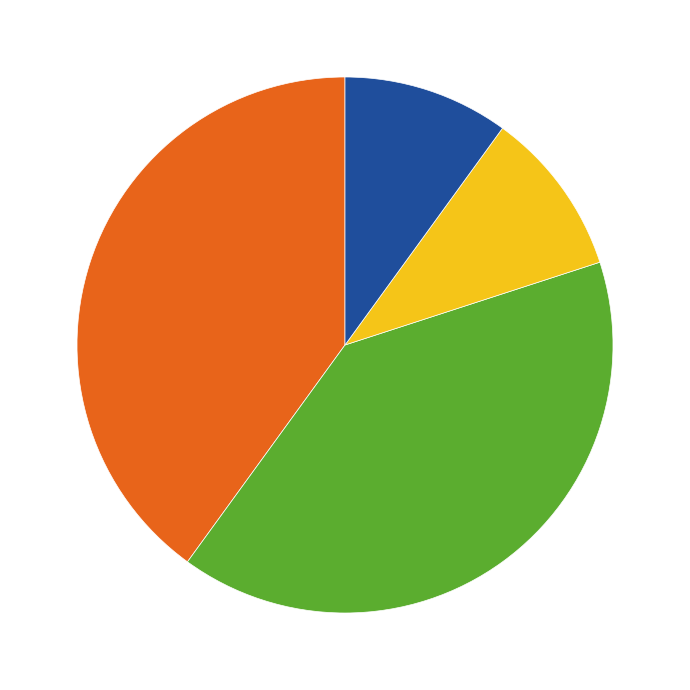

Does any single category account for the majority?

No